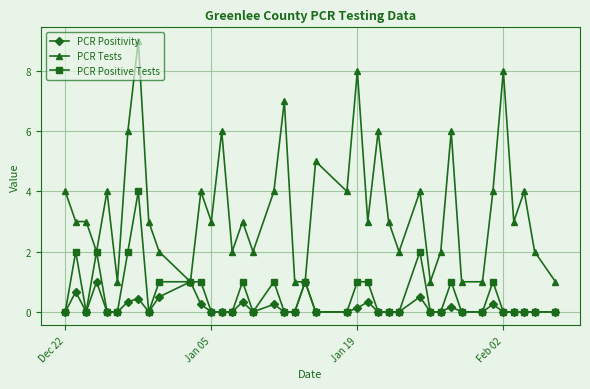

True or false: PCR Positivity has more than 2 points higher than both neighbors.

True